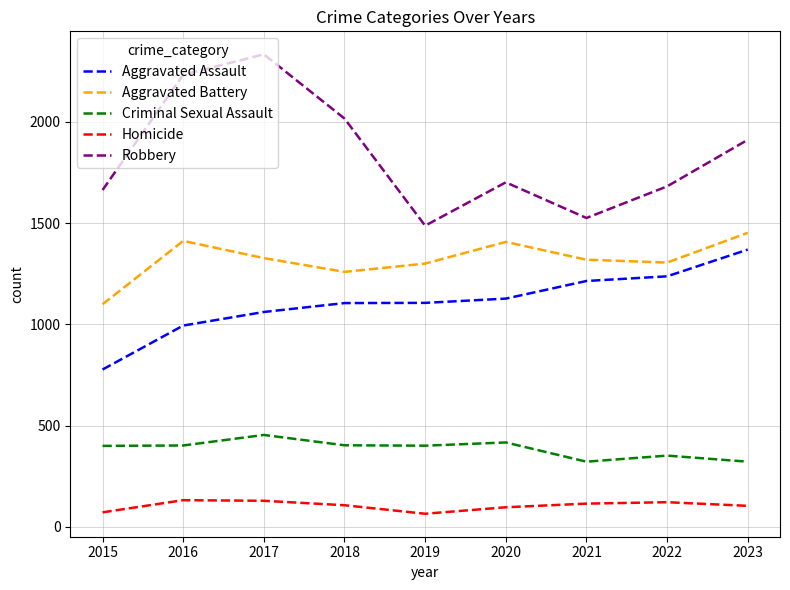

True or false: Robbery and Homicide intersect in this chart.

False